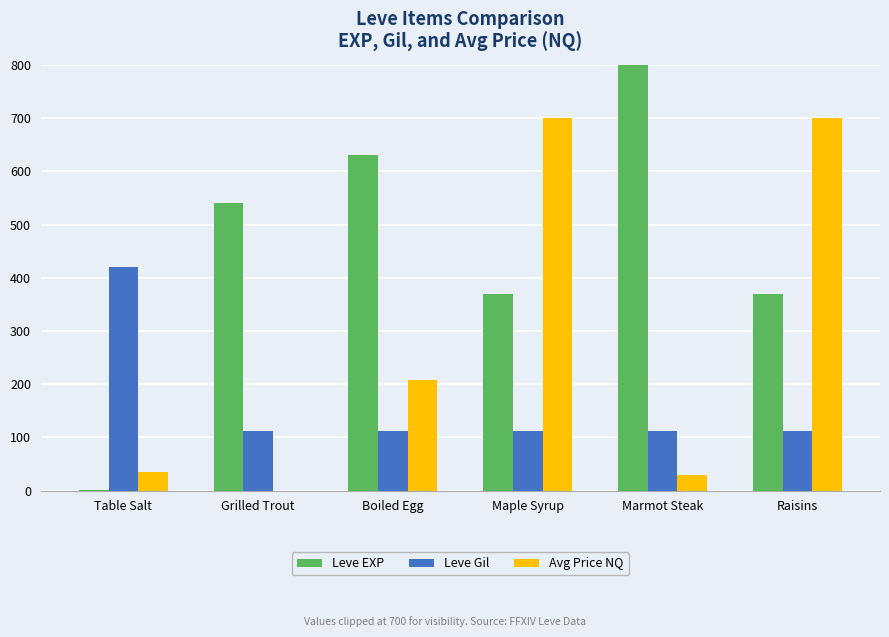

What is the difference between the highest and lowest values at Marmot Steak?

870.3